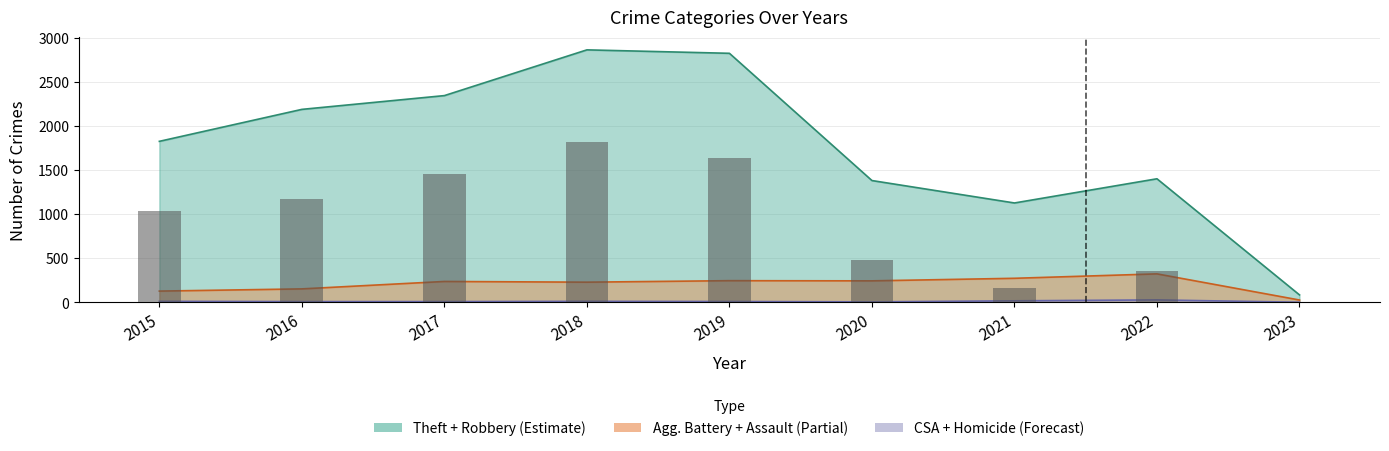

Are the bars grouped side by side (vs. stacked)?

No